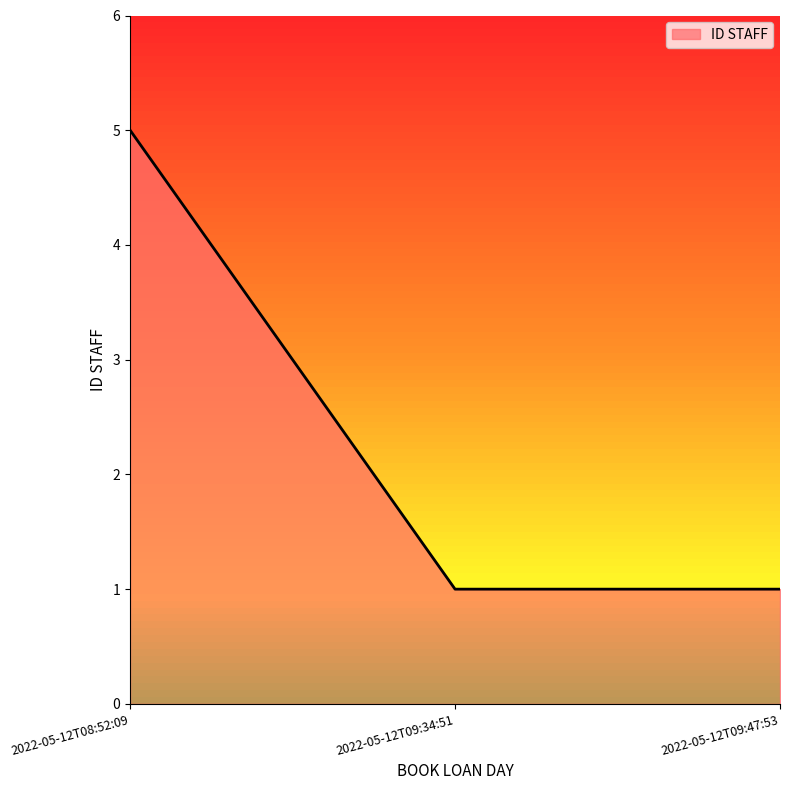

What position from the right is 2022-05-12T09:47:53?

1